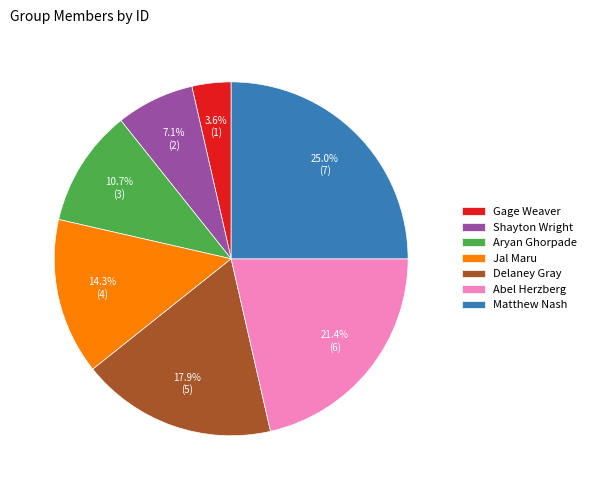

Is there any slice that represents more than half of the pie?

No